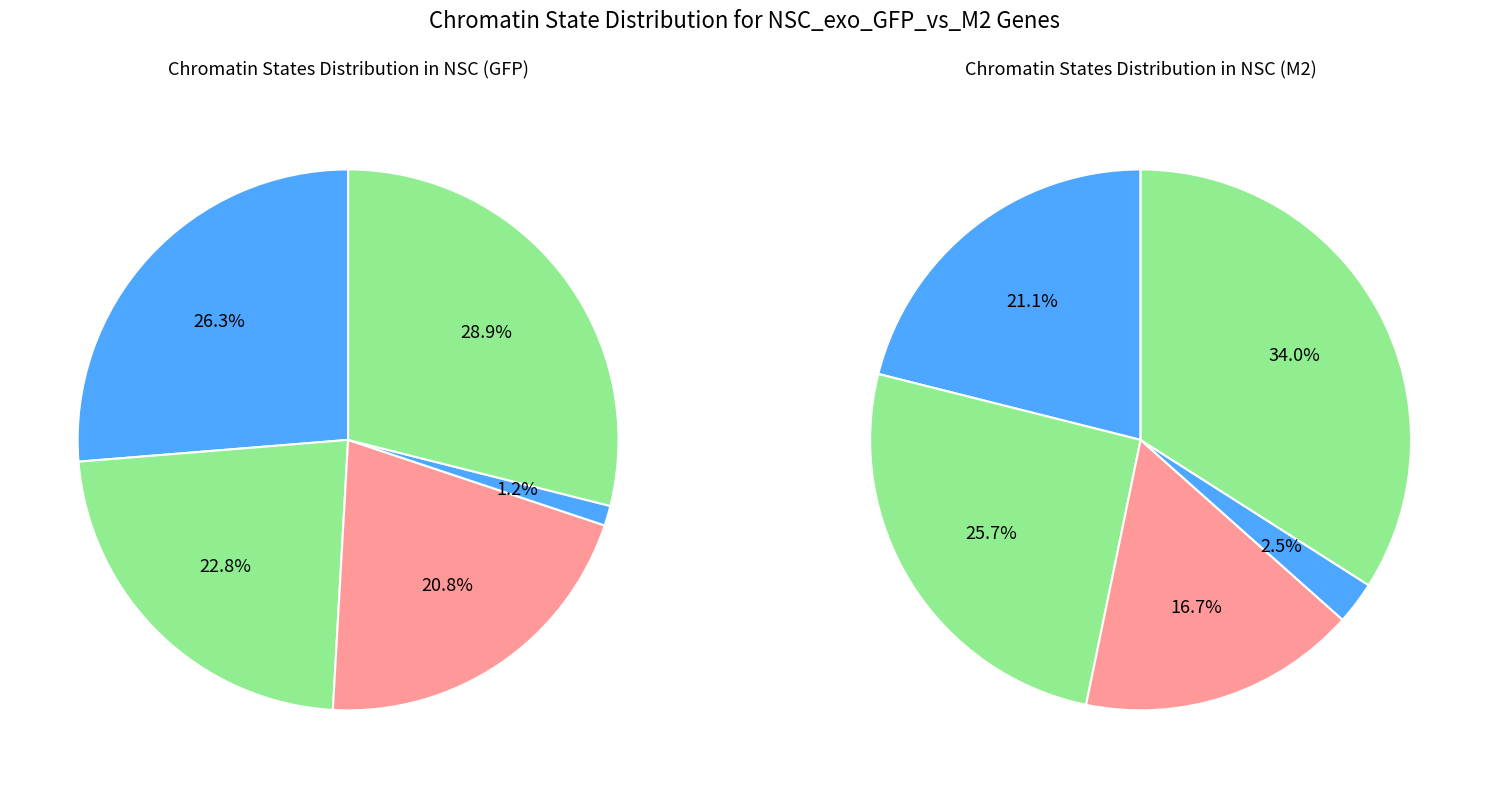

Is there any slice that represents more than half of the pie?

No